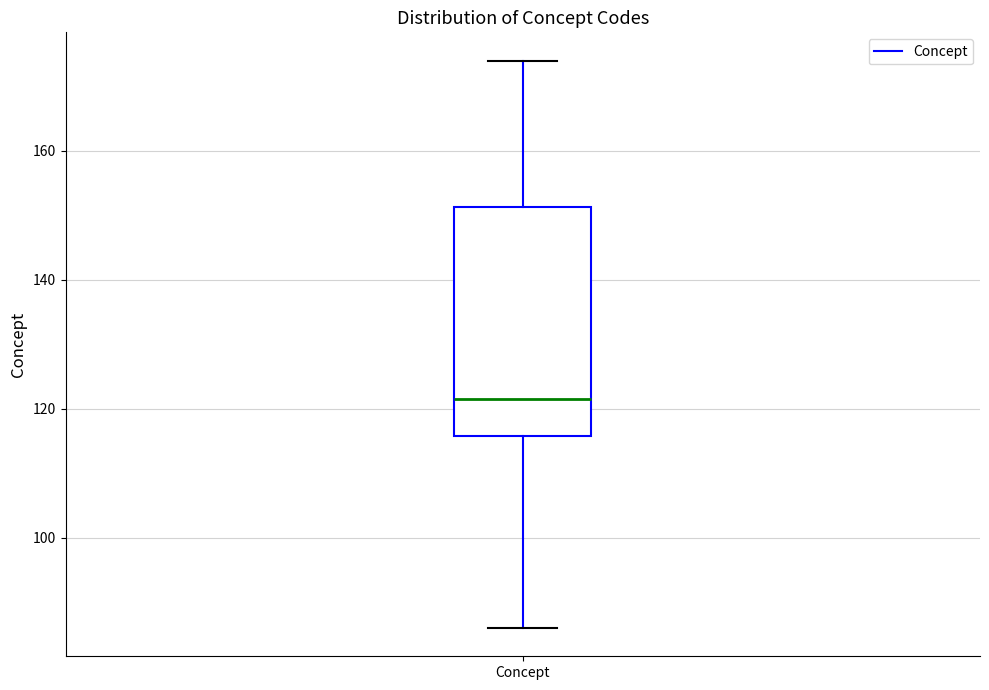

Where does the lower whisker of the box for Concept end on the y-axis? The values are not printed on the chart, so give them approximately, as read against the axis.

86